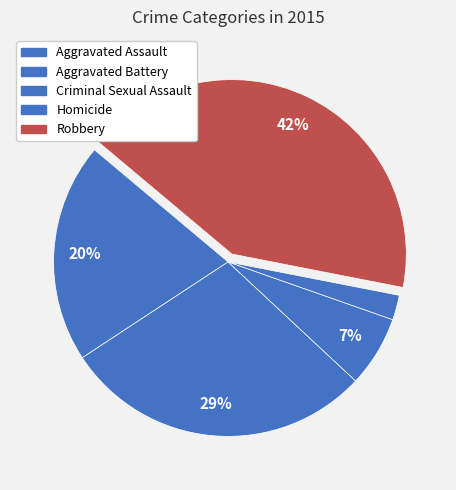

How much of the chart is everything except Aggravated Assault?

79.6%